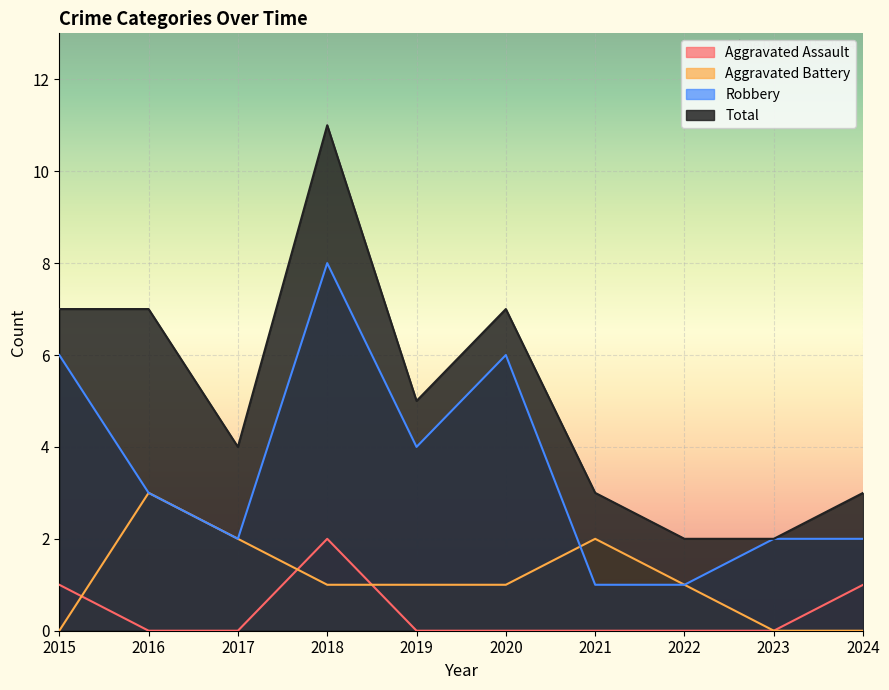

Where does the Robbery series first go above 3?

2015